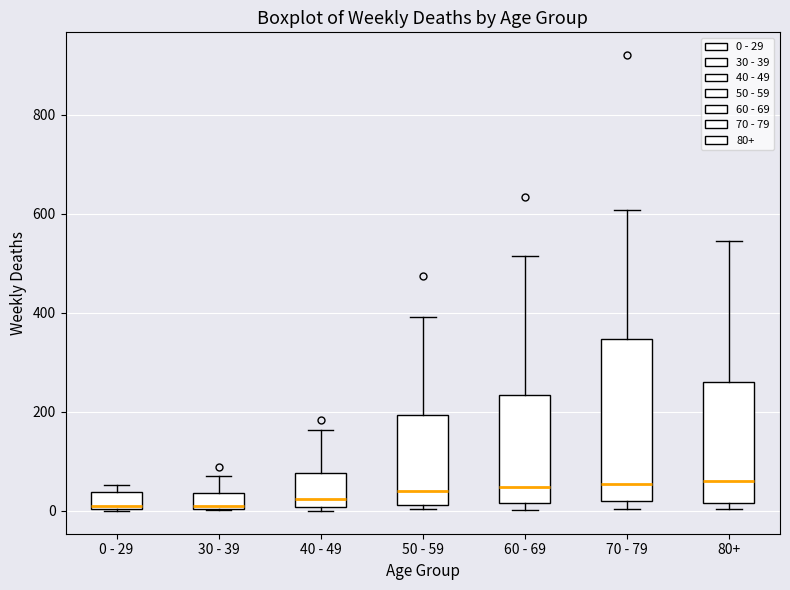

Reading left to right, read every box against the y-axis: the position of its median line, the range the box covers, and the ends of its whiskers. The values are not printed on the chart, so give them approximately, as read against the axis.

0 - 29: median 20, box 0 to 40, whiskers 0 to 60
30 - 39: median 20, box 0 to 40, whiskers 0 to 80
40 - 49: median 20, box 0 to 80, whiskers 0 (just below the box's lower edge) to 160
50 - 59: median 40, box 20 to 200, whiskers 0 to 400
60 - 69: median 40, box 20 to 240, whiskers 0 to 520
70 - 79: median 60, box 20 to 340, whiskers 0 to 600
80+: median 60, box 20 to 260, whiskers 0 to 540